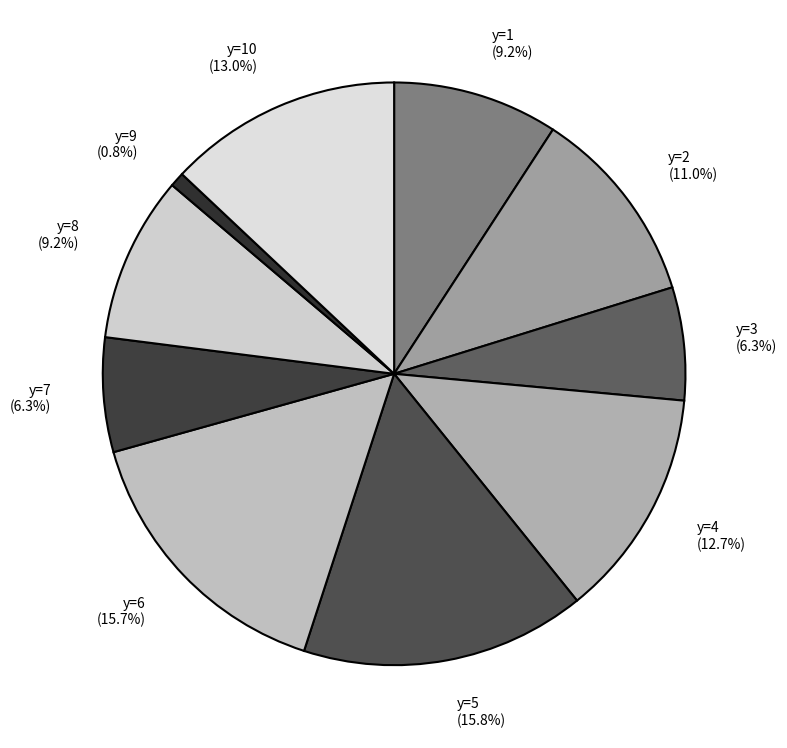

How many slices are in this pie chart?

10